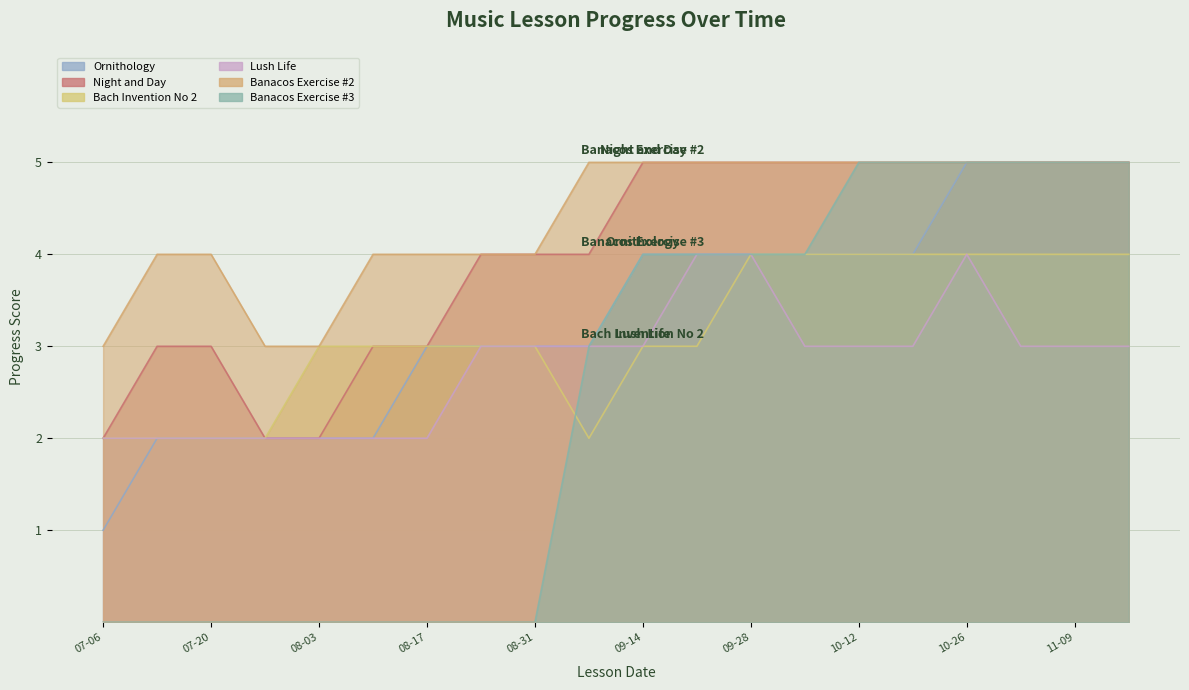

What is the value of the Bach Invention No 2 point at the 4th from the left?

2